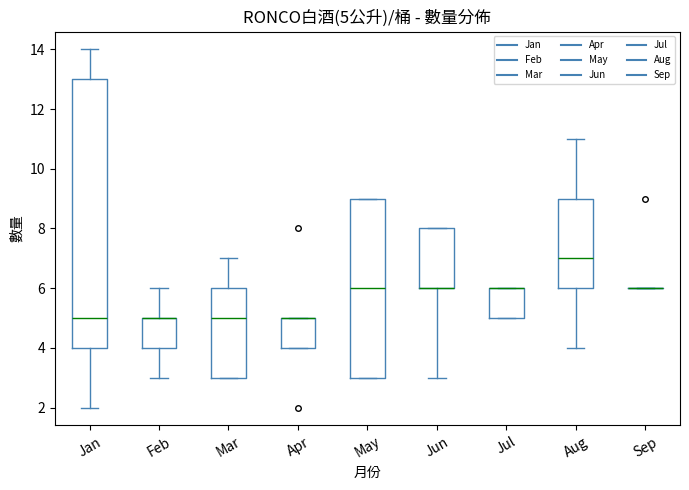

Which box is the tallest, from its lower edge to its upper edge?

Jan